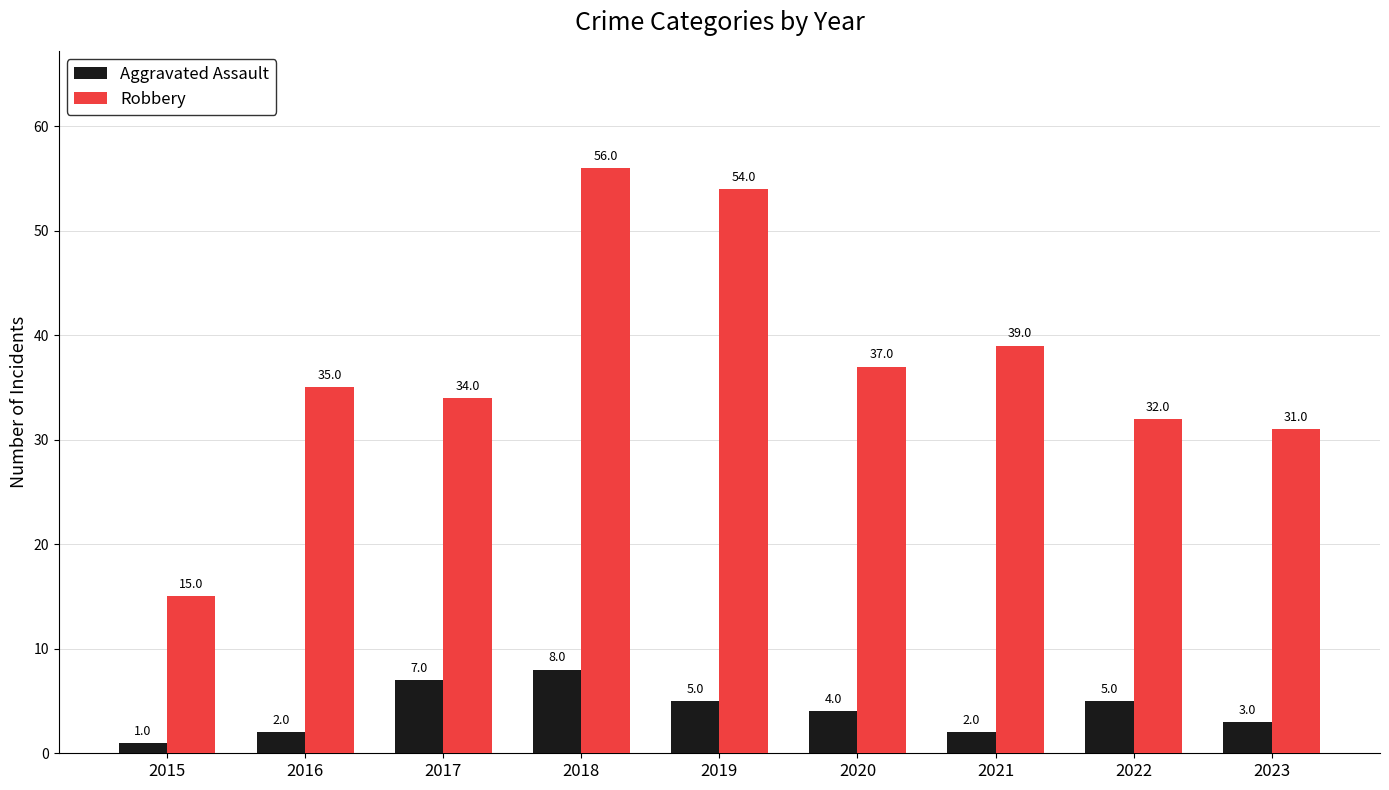

At 2021, list the series in order from smallest to largest.

Aggravated Assault, Robbery